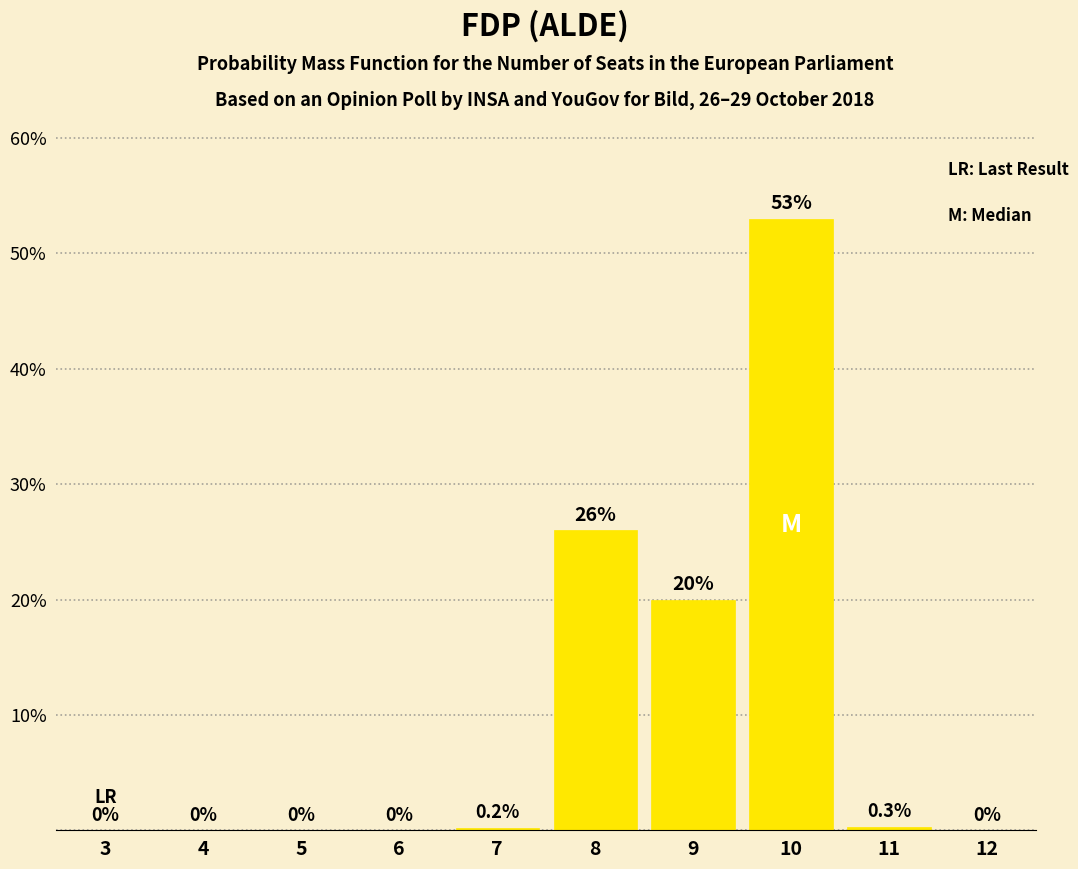

Reading left to right, what are all the values shown in this chart?

3=0.0	4=0.0	5=0.0	6=0.0	7=0.2	8=26.0	9=20.0	10=53.0	11=0.3	12=0.0